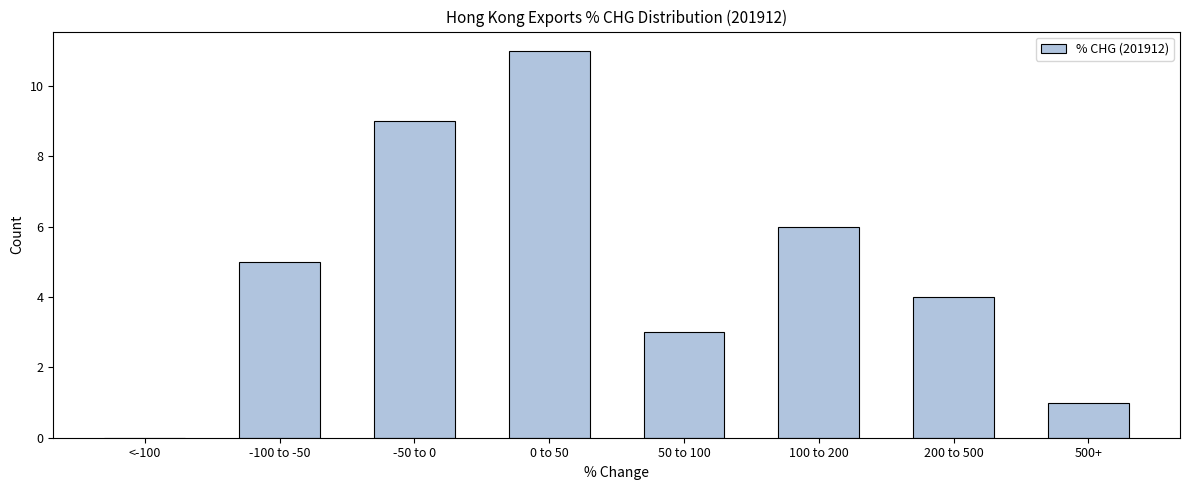

Reading left to right, list all the values displayed in this chart.

<-100=0	-100 to -50=5	-50 to 0=9	0 to 50=11	50 to 100=3	100 to 200=6	200 to 500=4	500+=1